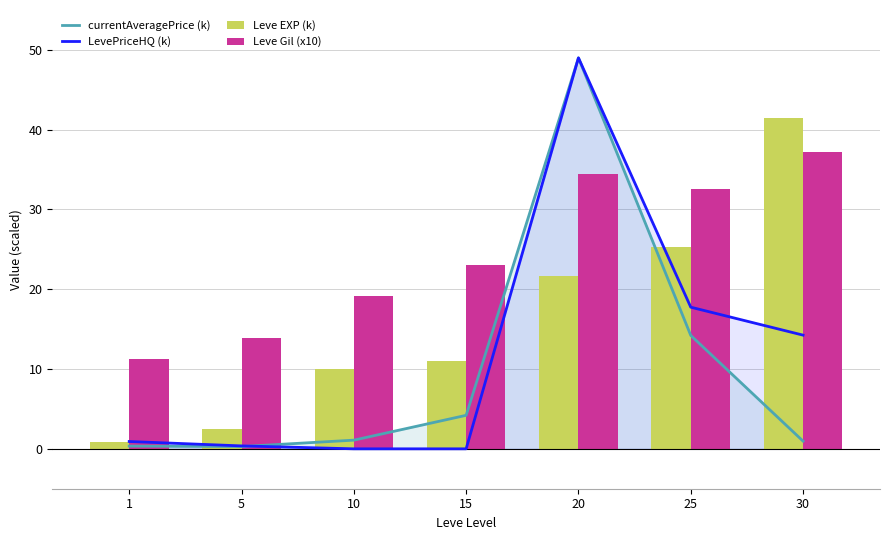

At which category does the chart reach its minimum across all series?

10